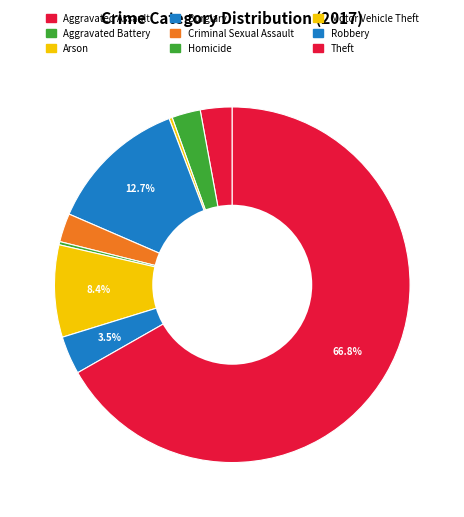

Count the number of slices in the pie.

9